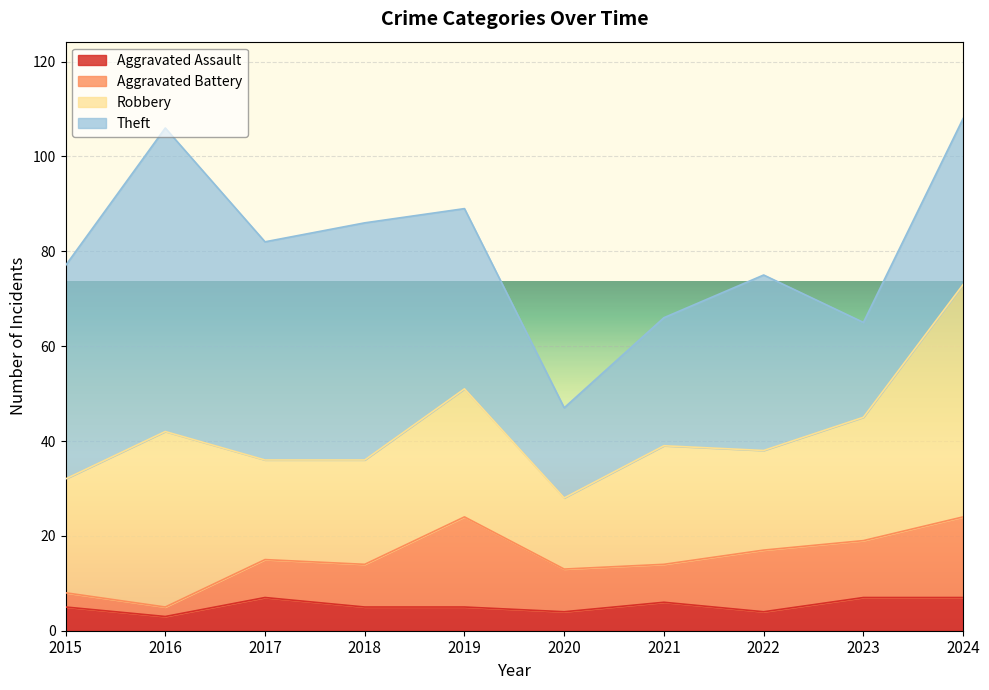

What is the spread (max minus min) of values at 2020?

15